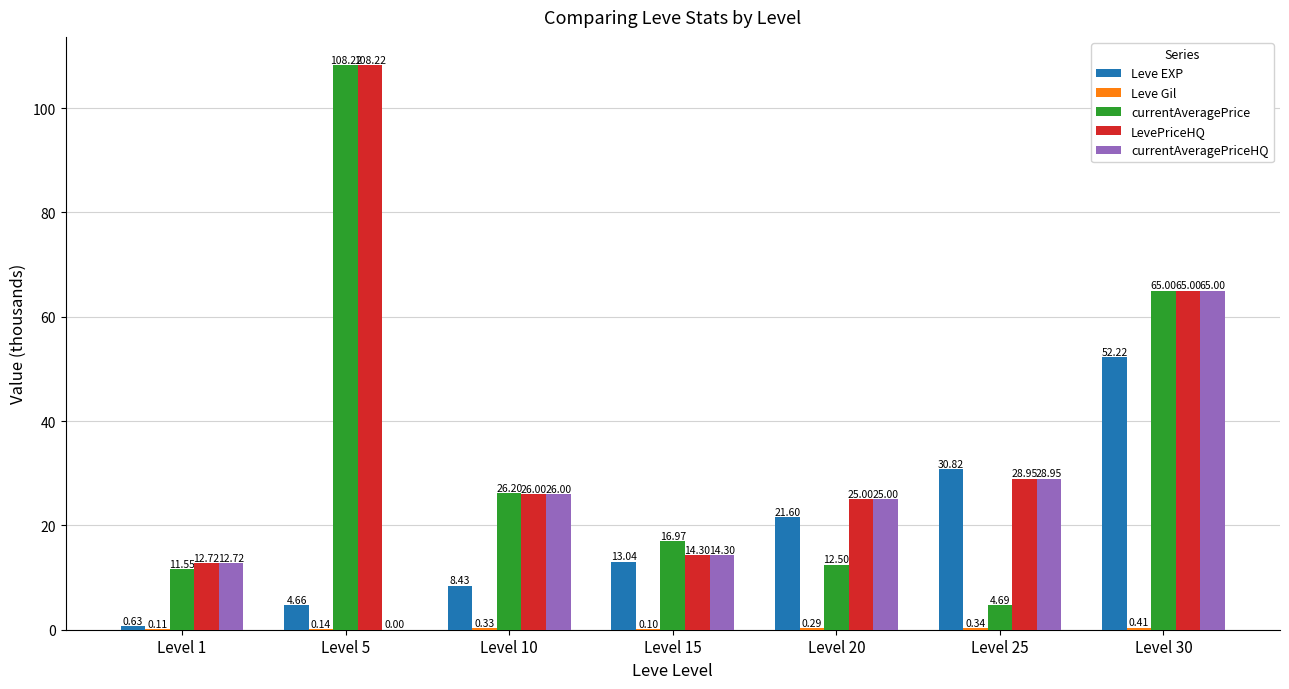

Between Level 5 and Level 15, which series saw the biggest shift?

LevePriceHQ